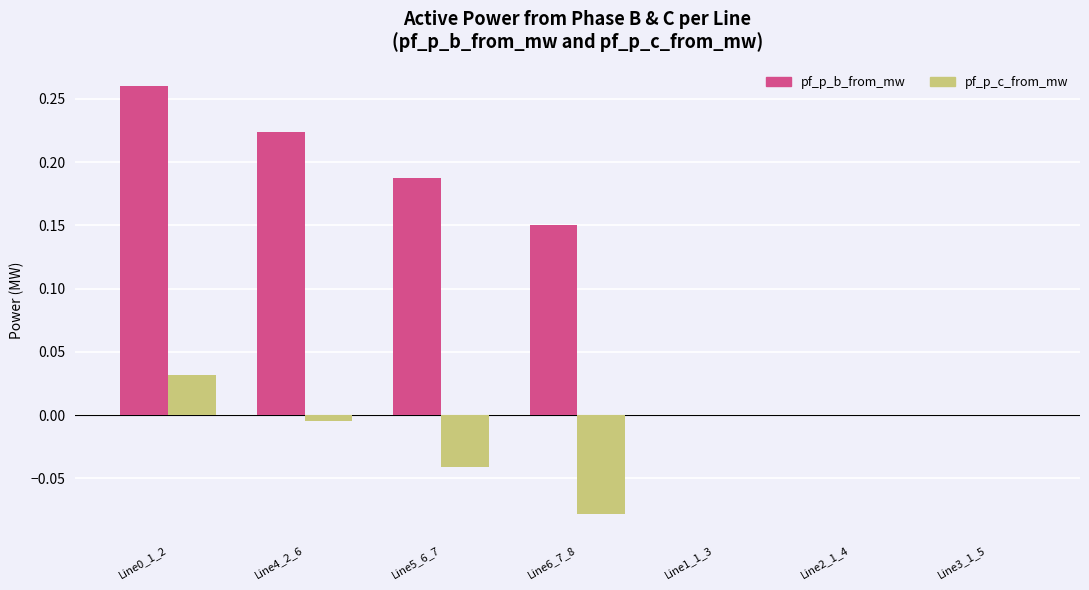

Between Line0_1_2 and Line2_1_4, which series saw the biggest shift?

pf_p_b_from_mw